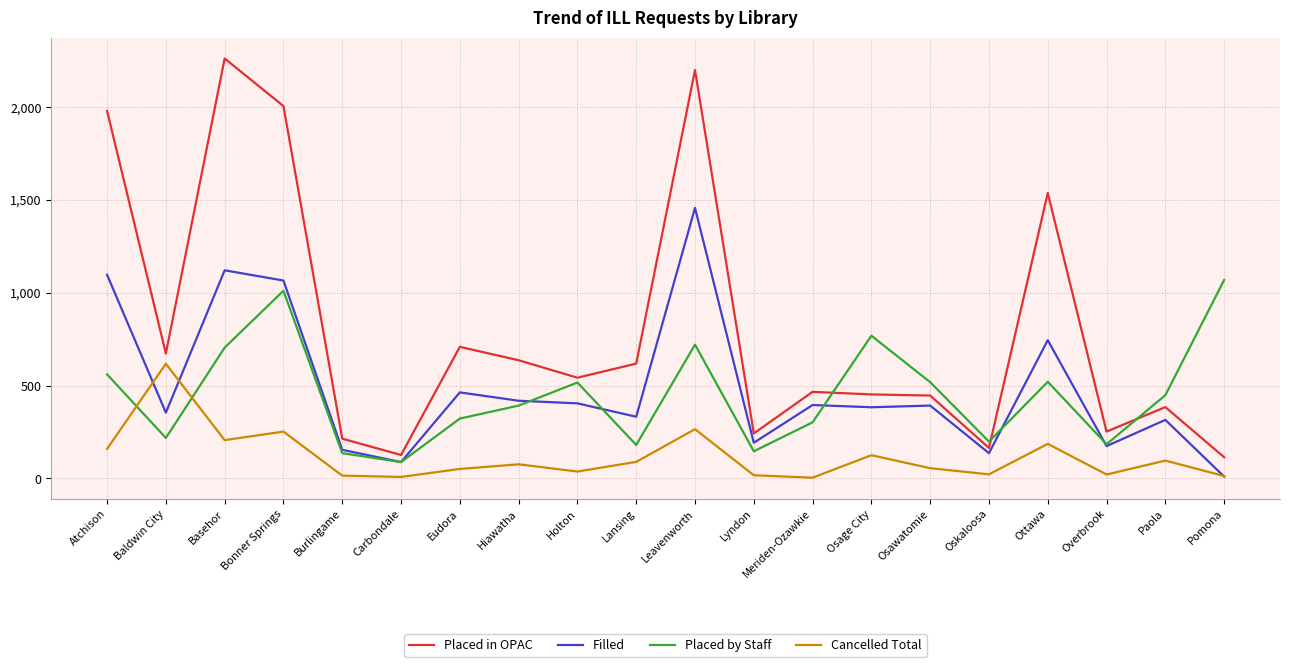

What is the difference between the maximum and minimum values in the Placed in OPAC series?

2146